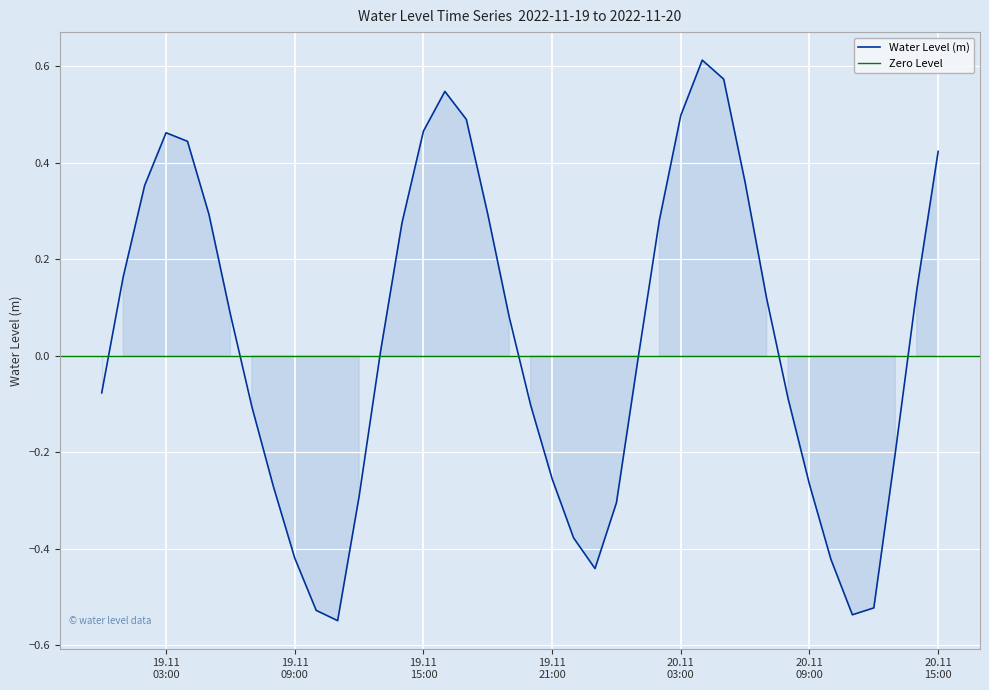

Rank the categories by value from lowest to highest.

2022-11-19 11:00:00, 2022-11-20 11:00:00, 2022-11-19 10:00:00, 2022-11-20 12:00:00, 2022-11-19 23:00:00, 2022-11-20 10:00:00, 2022-11-19 09:00:00, 2022-11-19 22:00:00, 2022-11-20 00:00:00, 2022-11-19 12:00:00, 2022-11-19 08:00:00, 2022-11-20 09:00:00, 2022-11-19 21:00:00, 2022-11-20 13:00:00, 2022-11-19 07:00:00, 2022-11-19 20:00:00, 2022-11-20 08:00:00, 2022-11-19 00:00:00, 2022-11-20 01:00:00, 2022-11-19 13:00:00, 2022-11-19 19:00:00, 2022-11-19 06:00:00, 2022-11-20 07:00:00, 2022-11-20 14:00:00, 2022-11-19 01:00:00, 2022-11-19 14:00:00, 2022-11-20 02:00:00, 2022-11-19 05:00:00, 2022-11-19 18:00:00, 2022-11-19 02:00:00, 2022-11-20 06:00:00, 2022-11-20 15:00:00, 2022-11-19 04:00:00, 2022-11-19 03:00:00, 2022-11-19 15:00:00, 2022-11-19 17:00:00, 2022-11-20 03:00:00, 2022-11-19 16:00:00, 2022-11-20 05:00:00, 2022-11-20 04:00:00